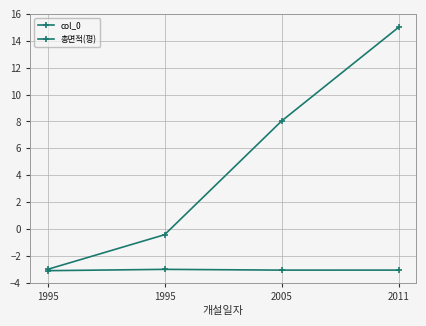

How many values in the col_0 series exceed 8?

2